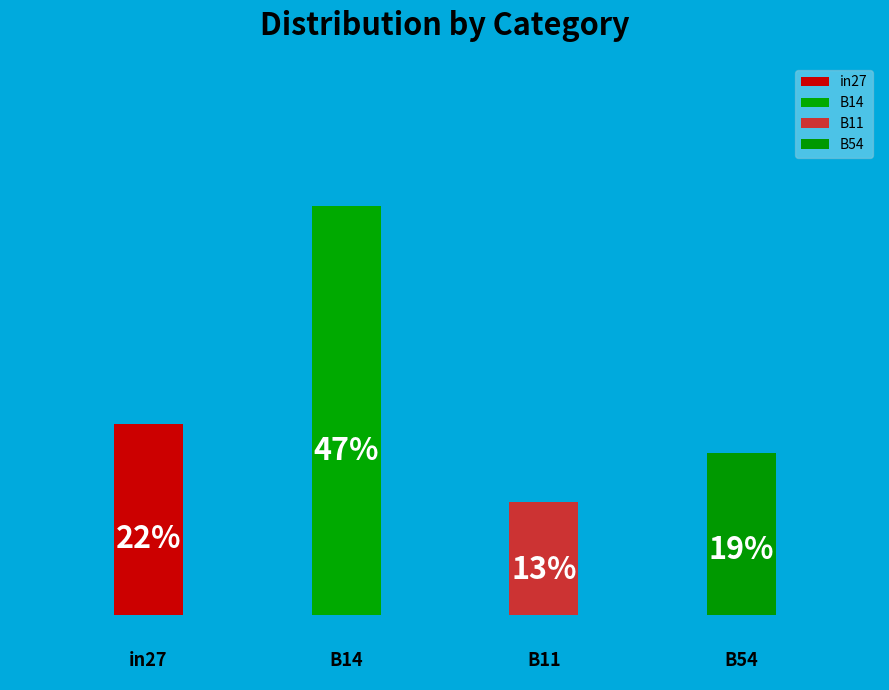

True or false: B54 accounts for 31% of the total.

False